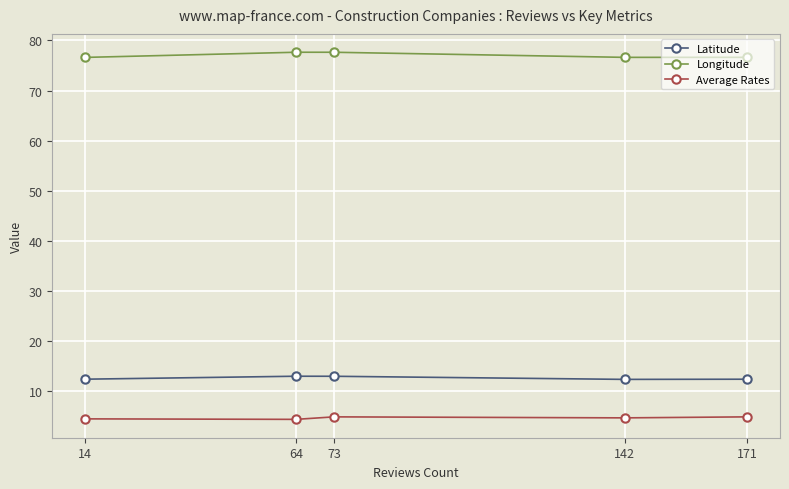

True or false: Latitude and Average Rates cross at least once.

False